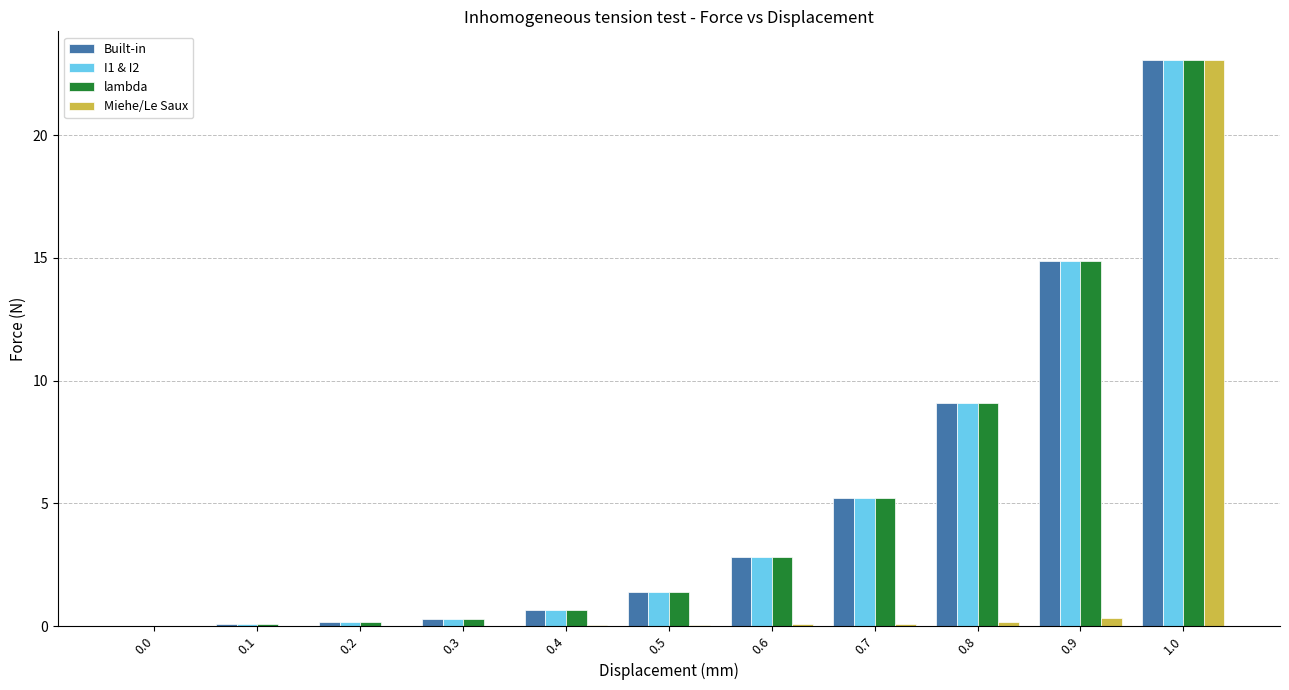

Is it true that Built-in equals 0.6 at 0.6?

False